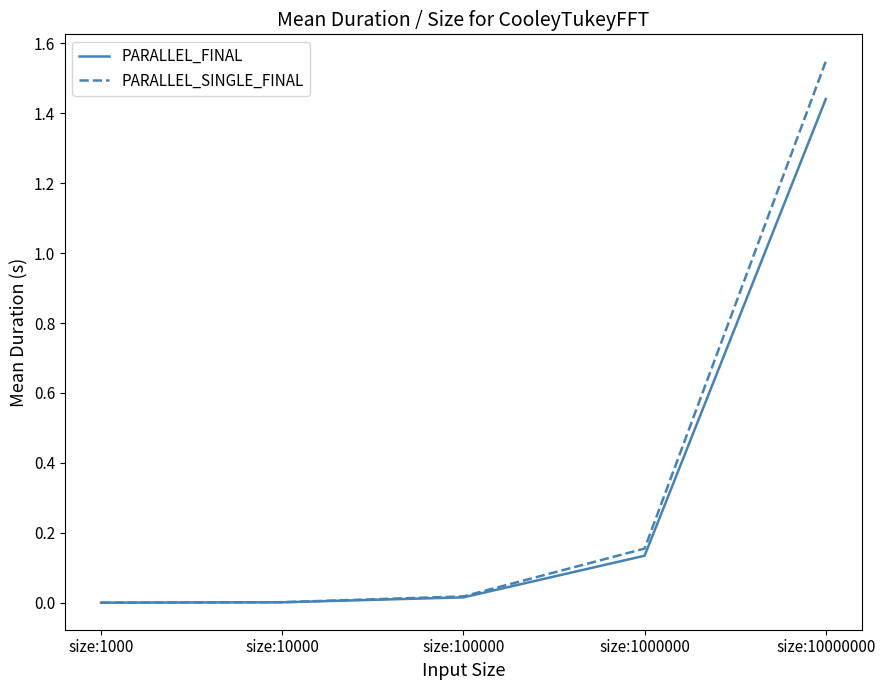

List the series in order of their peak value, highest first.

PARALLEL_SINGLE_FINAL, PARALLEL_FINAL